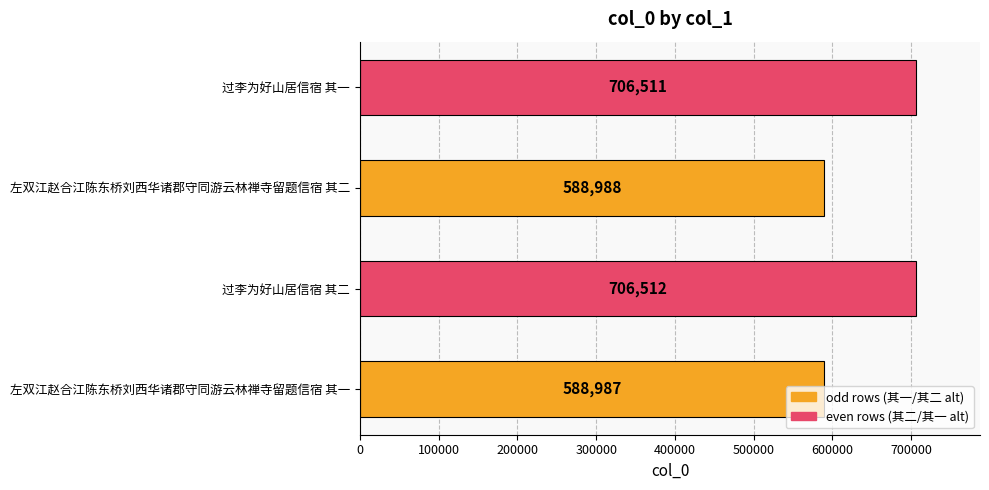

At which label is the value closest to 647749?

左双江赵合江陈东桥刘西华诸郡守同游云林禅寺留题信宿 其二